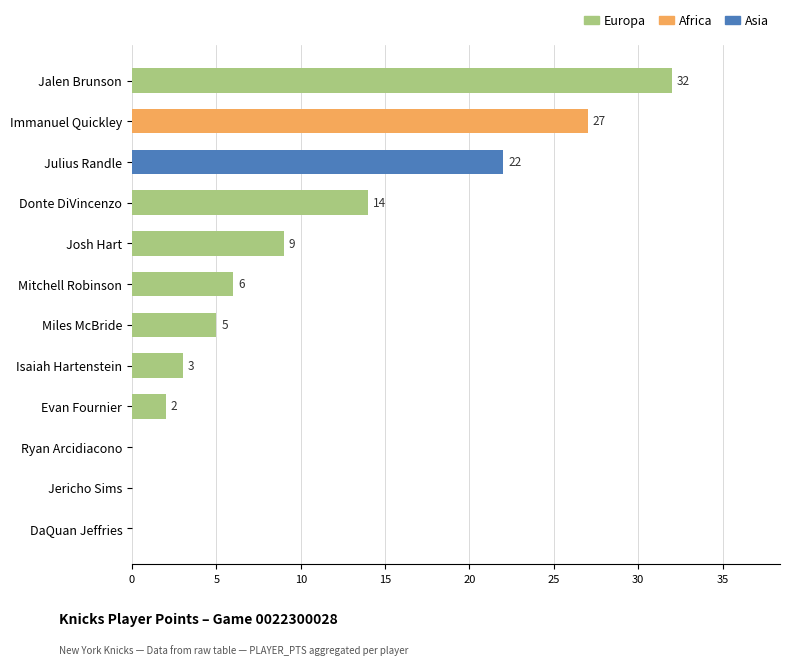

What is the ratio of the value at Donte DiVincenzo to the value at Isaiah Hartenstein?

4.7